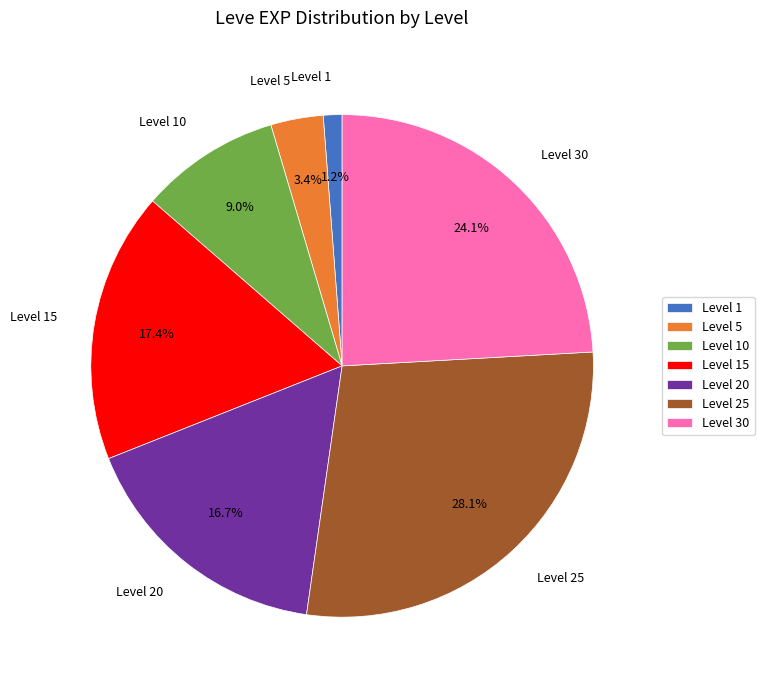

Is there a majority slice in this chart?

No